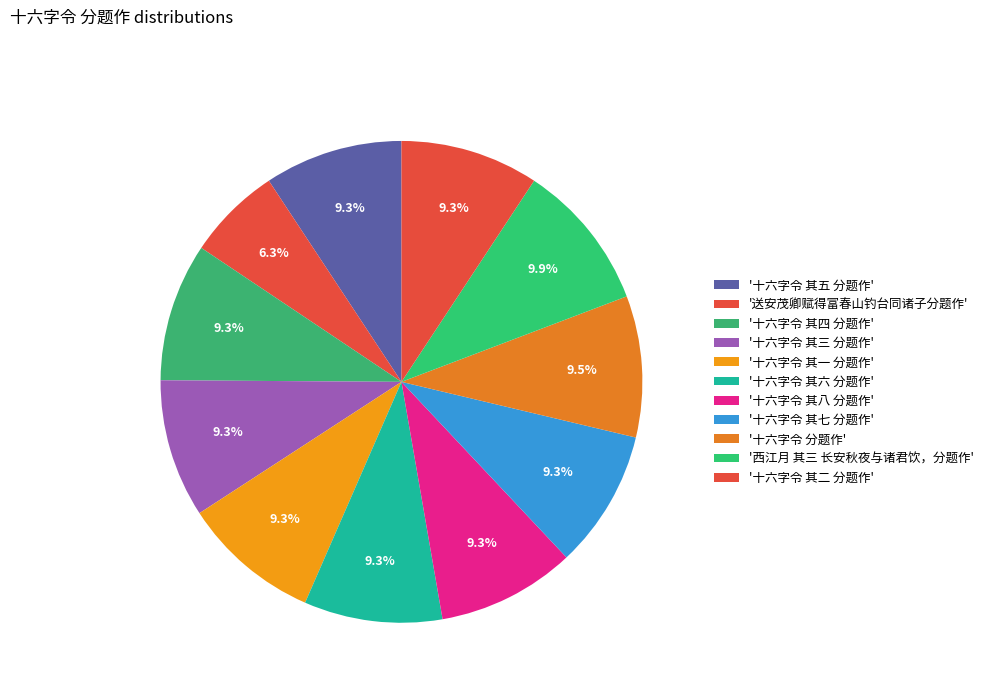

How many segments does this pie chart have?

11